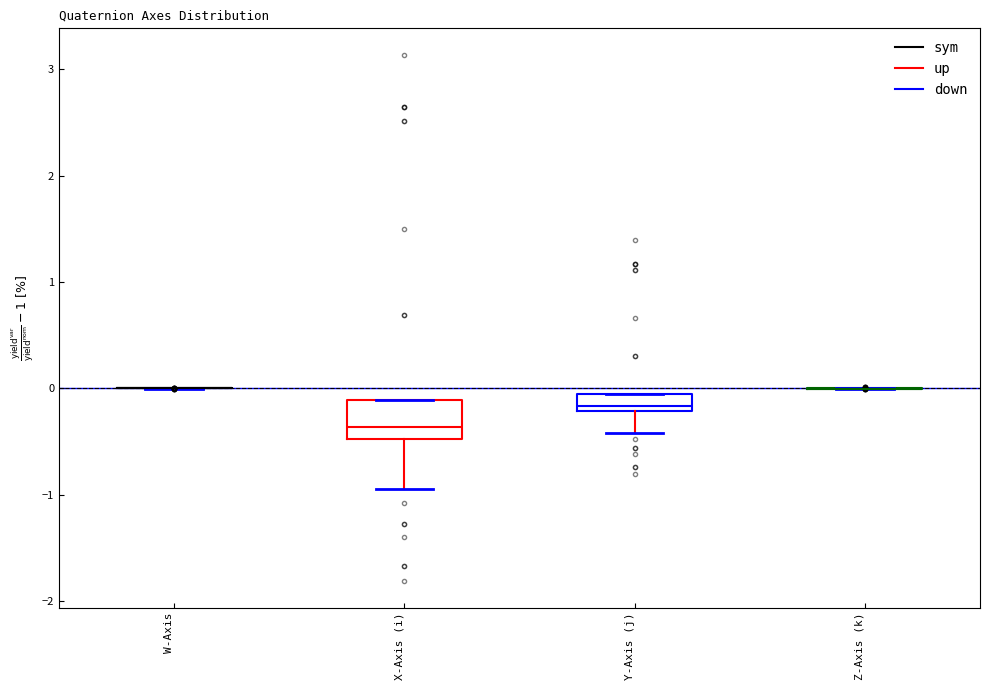

Comparing the boxes themselves (not the whiskers), which one is the tallest?

X-Axis (i)